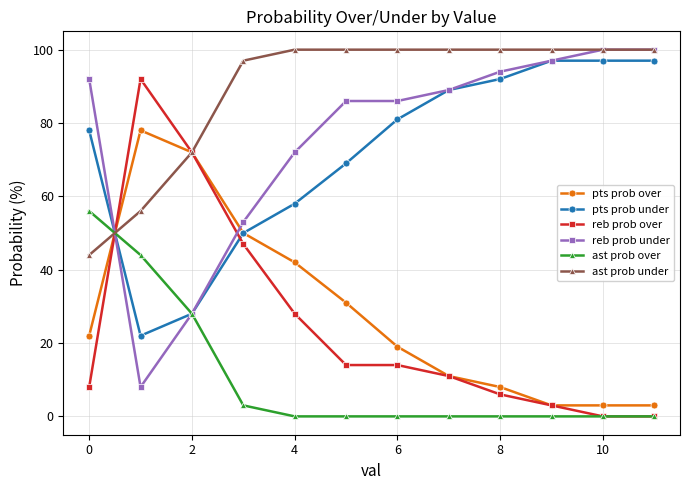

What is the maximum value shown in the chart?

100